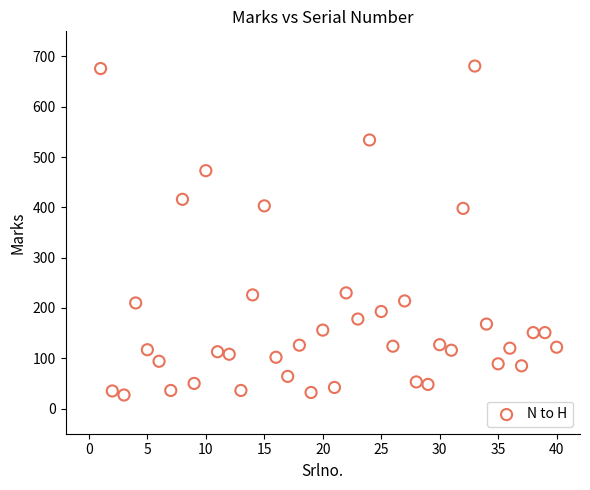

What is the range of Y values (max minus min)?

654